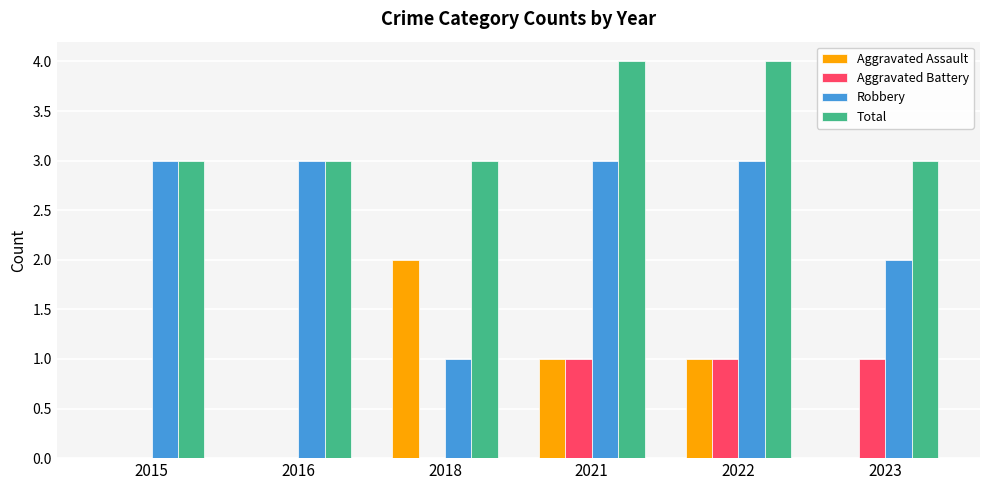

Reading left to right, transcribe all the data shown in this chart.

Aggravated Assault: 2015=0	2016=0	2018=2	2021=1	2022=1	2023=0
Aggravated Battery: 2015=0	2016=0	2018=0	2021=1	2022=1	2023=1
Robbery: 2015=3	2016=3	2018=1	2021=3	2022=3	2023=2
Total: 2015=3	2016=3	2018=3	2021=4	2022=4	2023=3